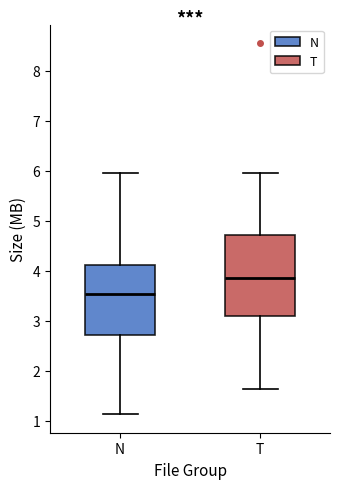

Reading left to right, transcribe this box plot: for each box, give where its median line is, the range the box spans, and where its two whiskers end, as read against the y-axis. The values are not printed on the chart, so give them approximately, as read against the axis.

N: median 3.5, box 2.7 to 4.1, whiskers 1.1 to 6.0
T: median 3.9, box 3.1 to 4.7, whiskers 1.6 to 6.0